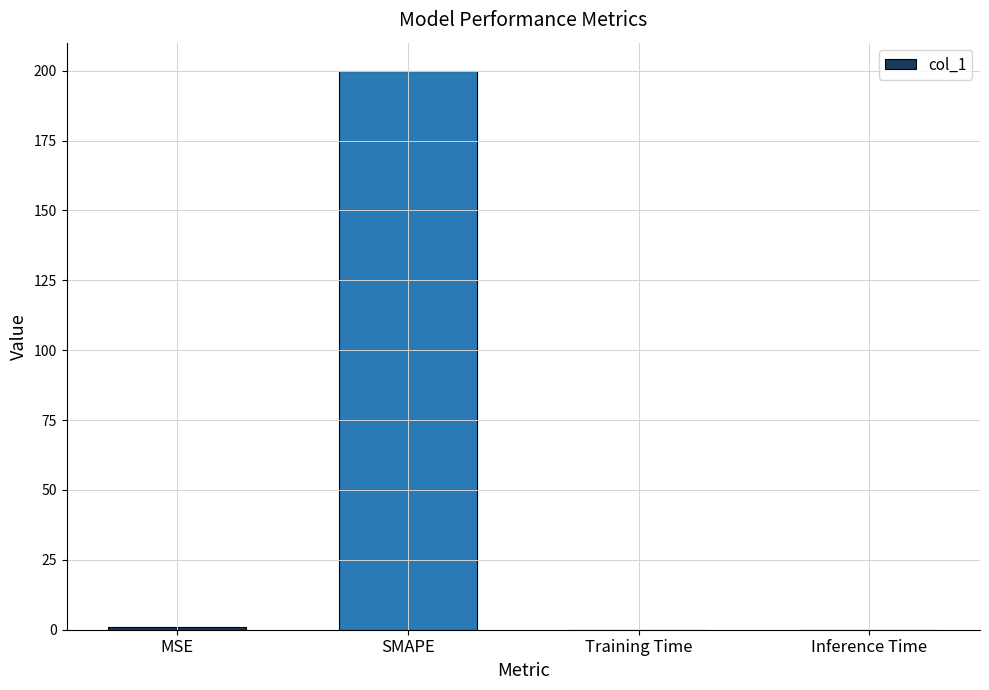

Count the number of data series in this chart.

1